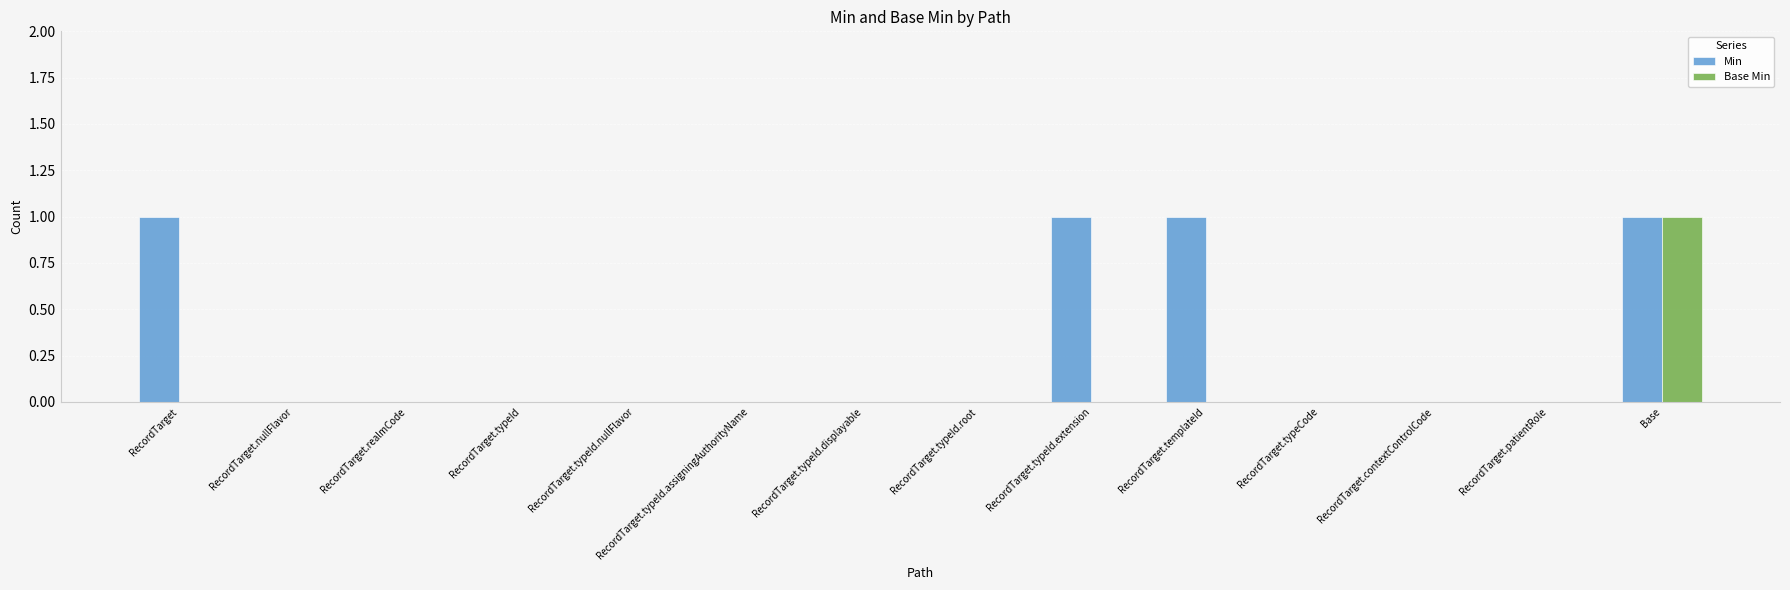

At which label does Base Min reach its peak?

Base